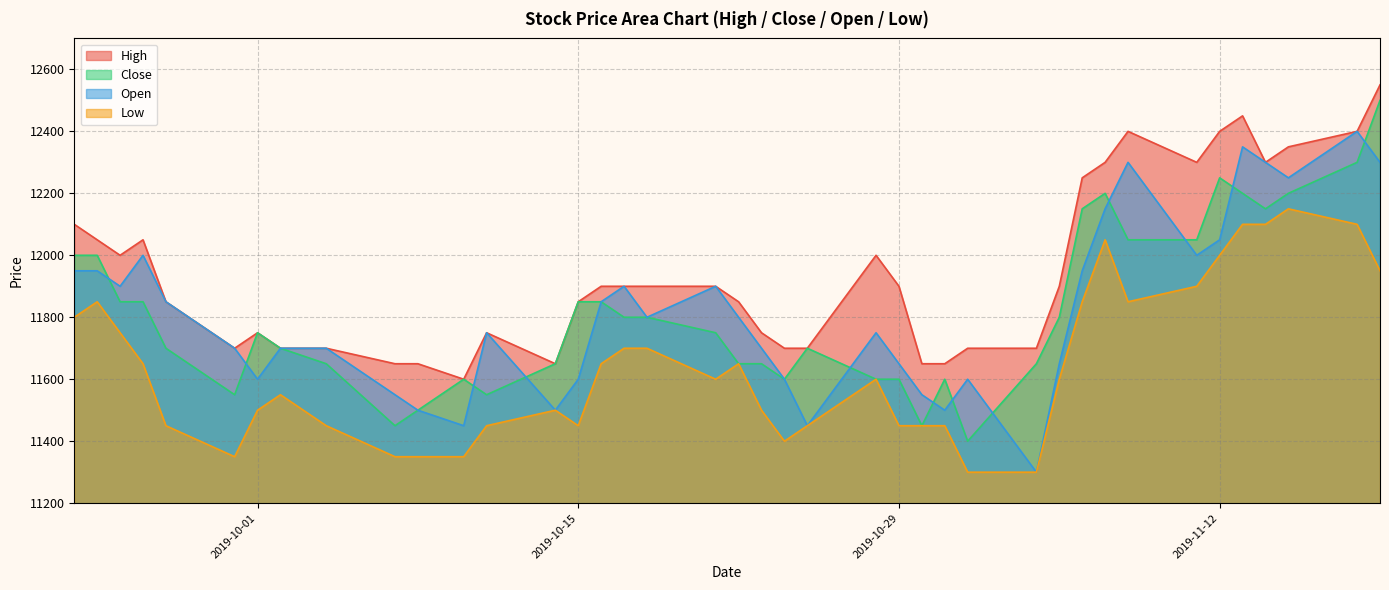

The Open series shows 17879 at 2019-10-23. True or false?

False